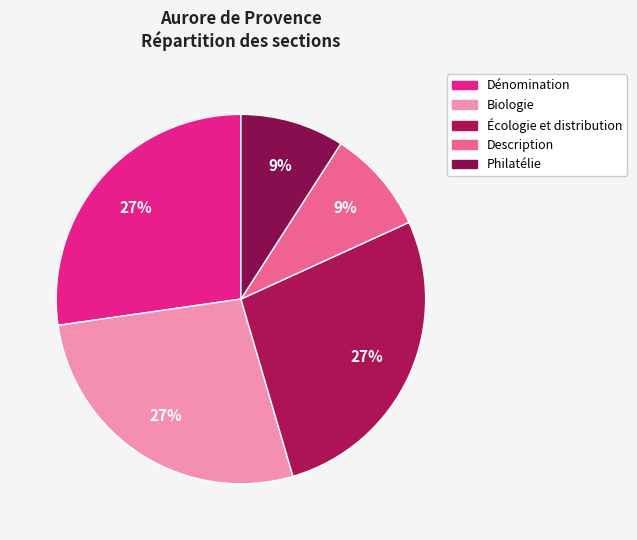

Which category has the biggest portion of the pie?

Dénomination